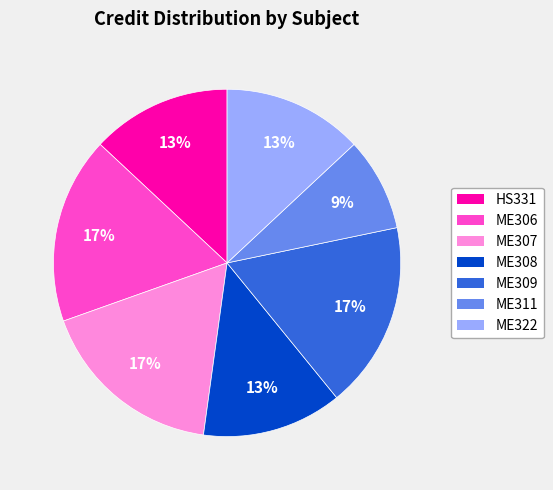

To the nearest percent, what is the average slice percentage?

14%